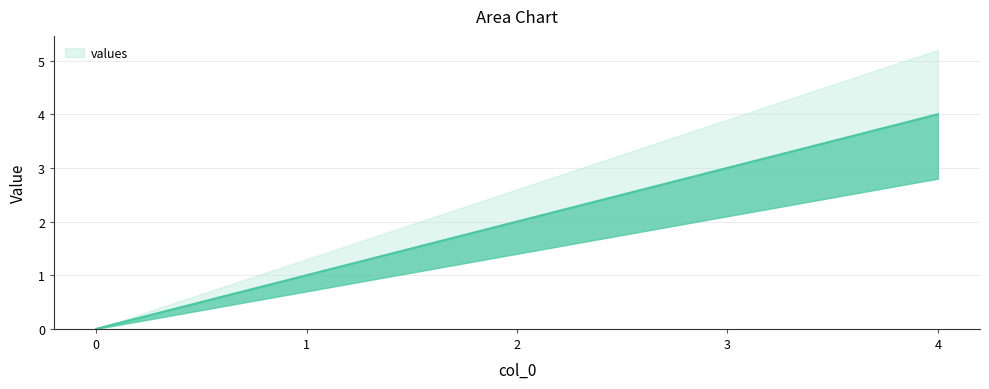

What is the change in value from 1 to 4?

+3